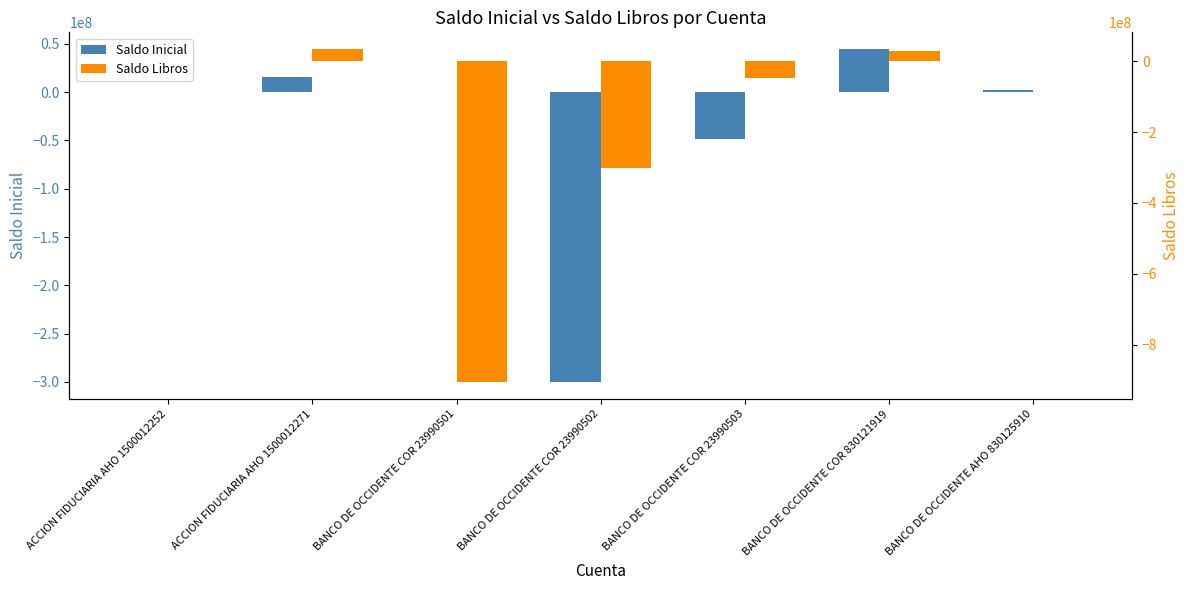

How many negative values does the Saldo Libros series have?

3